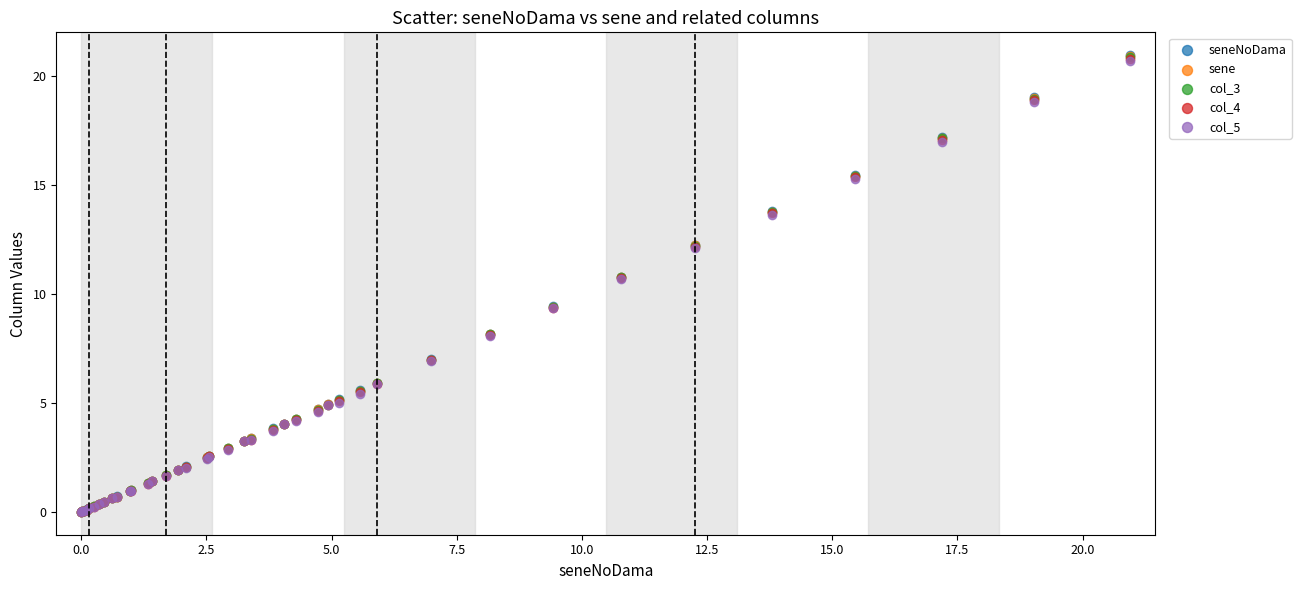

What are all the series names shown in the legend?

seneNoDama, sene, col_3, col_4, col_5